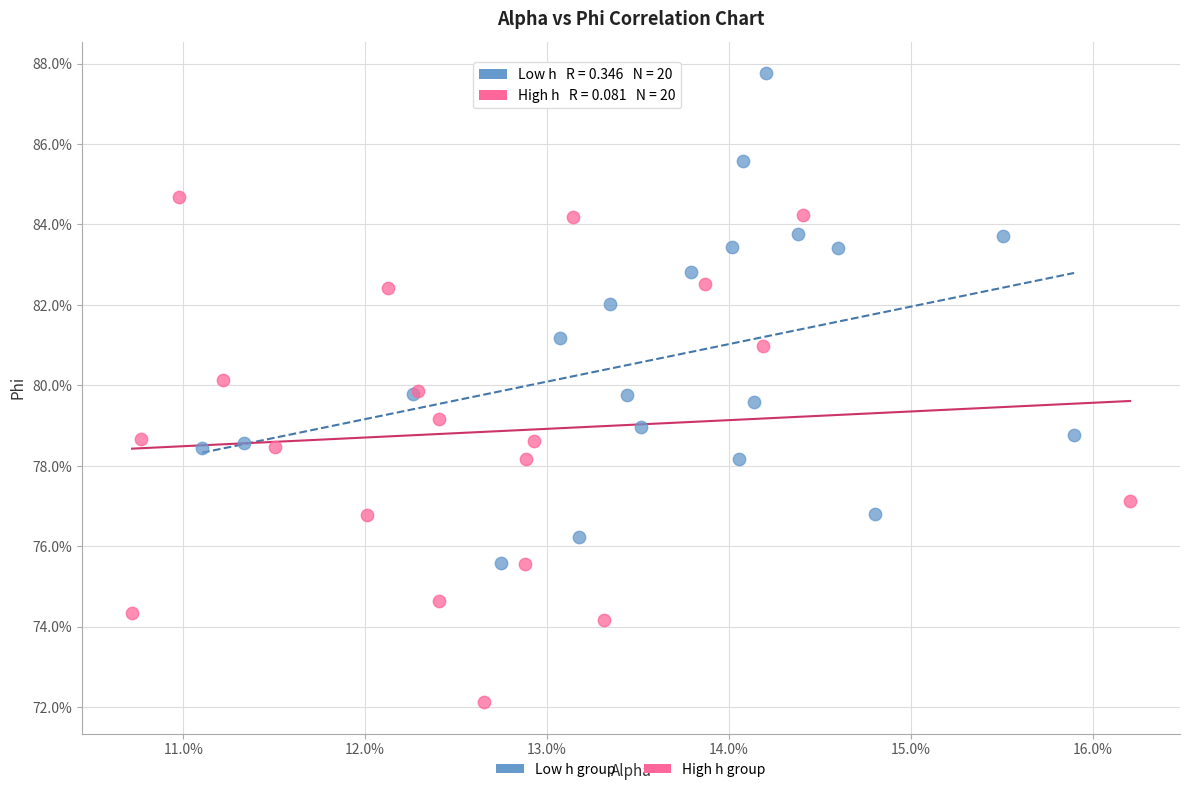

What are all the series names shown in the legend?

Low h group, High h group